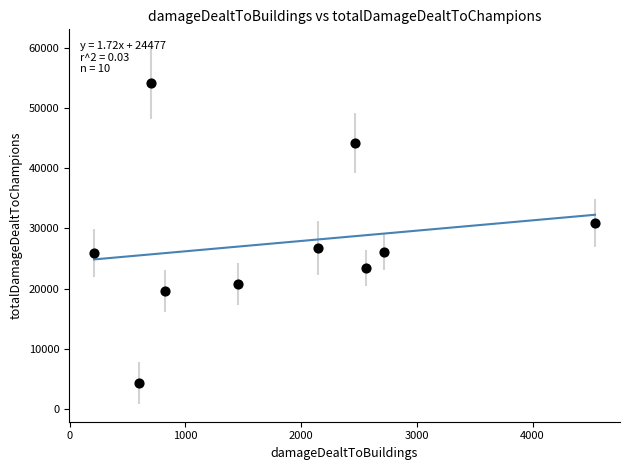

What is the range of Y values (max minus min)?

49819